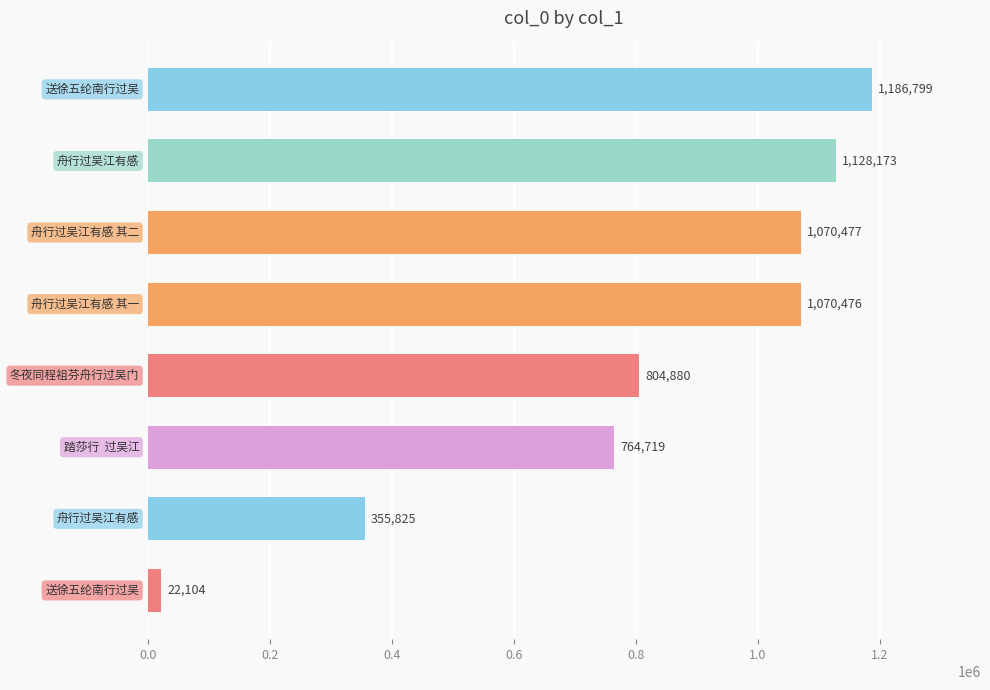

What is the difference between the maximum and minimum values?

1164695